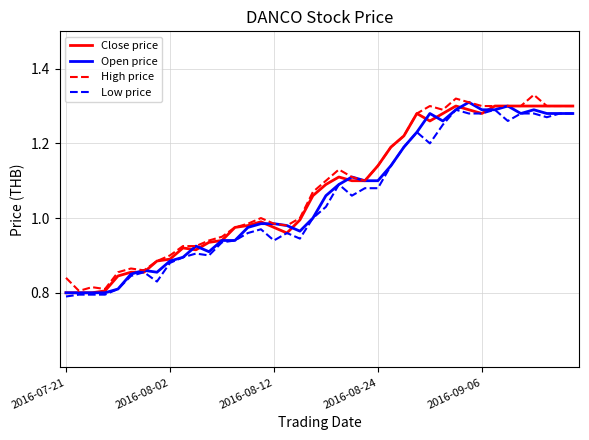

True or false: Close price and Open price cross at least once.

True